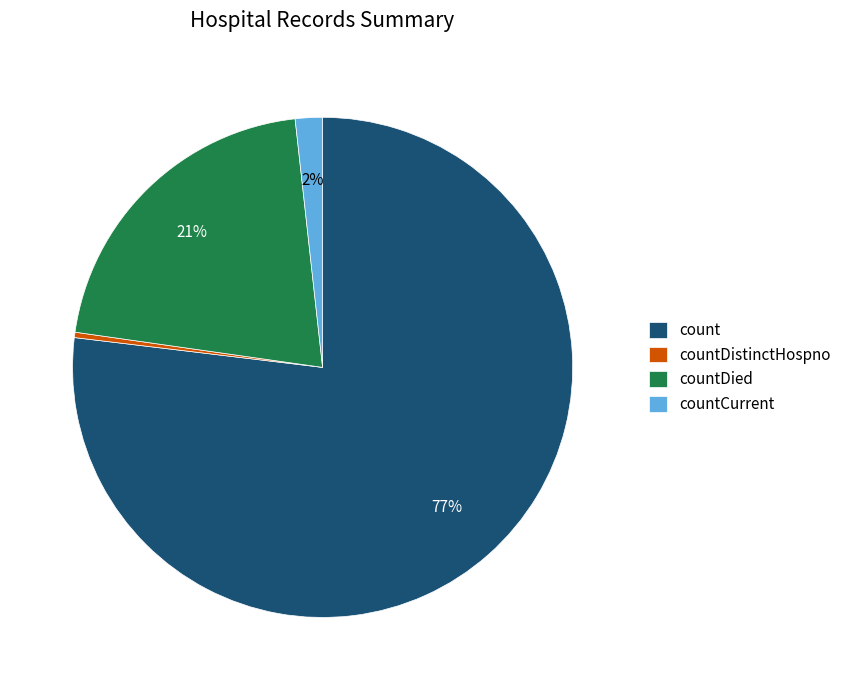

What is the ratio of the value at countDied to the value at countDistinctHospno?

60.6